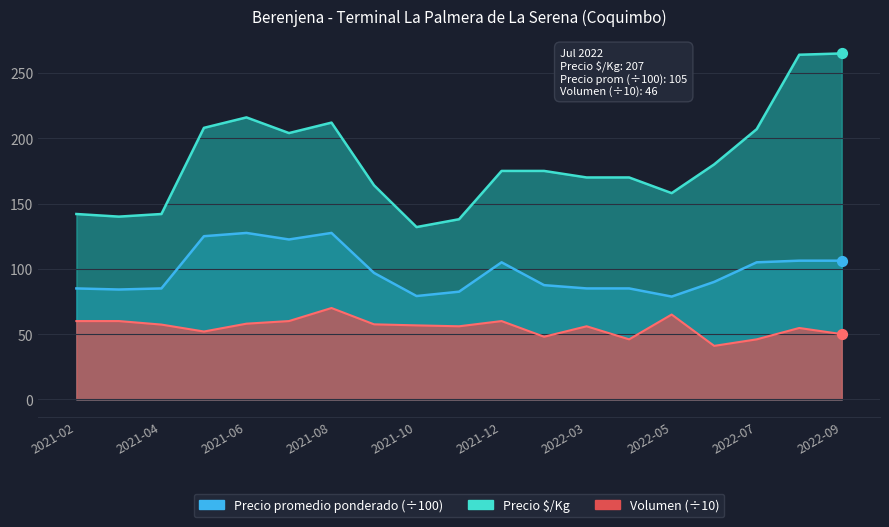

Which series contains the highest Y value?

Precio Á/Kg